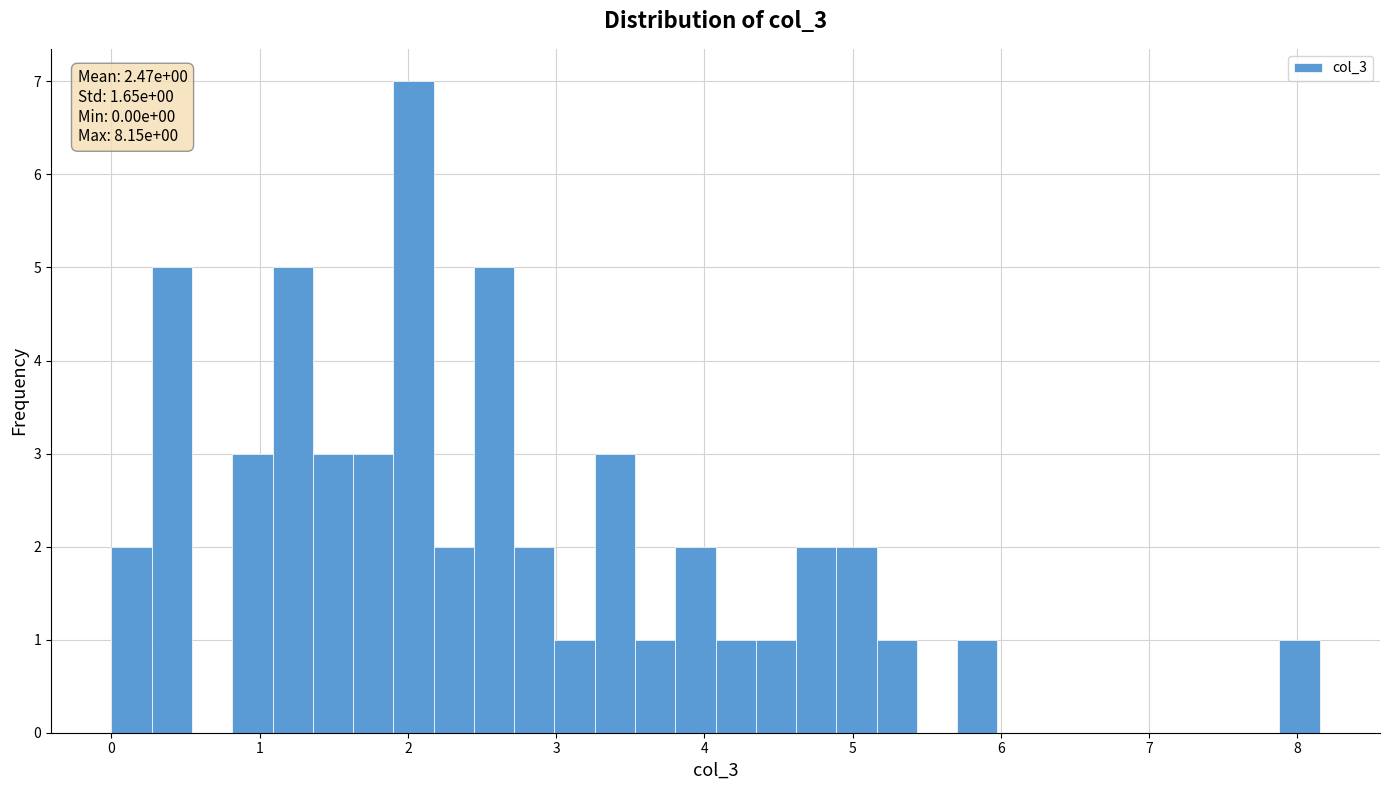

Read against the x-axis, roughly where is the centre of the tallest bar?

2.0